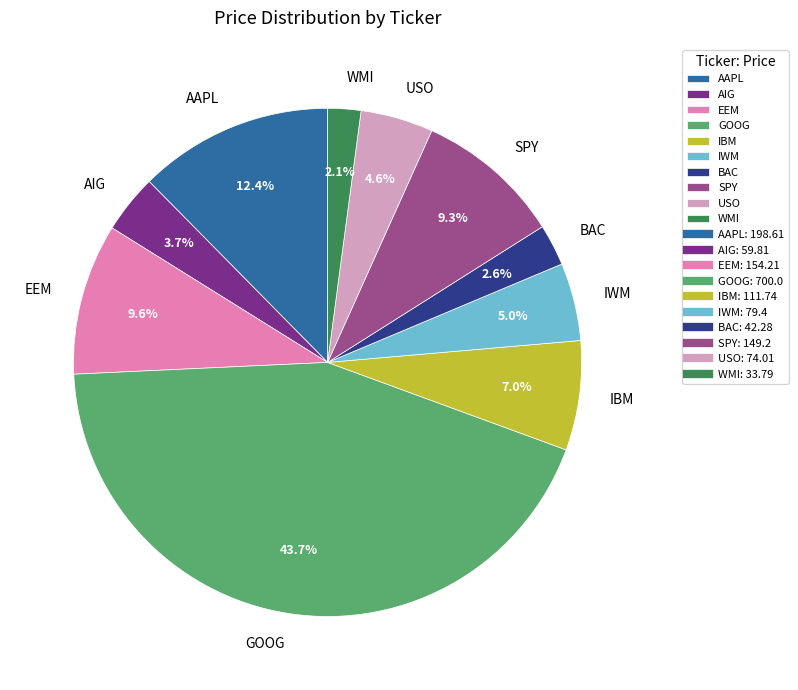

Which category has the smallest portion of the pie?

WMI